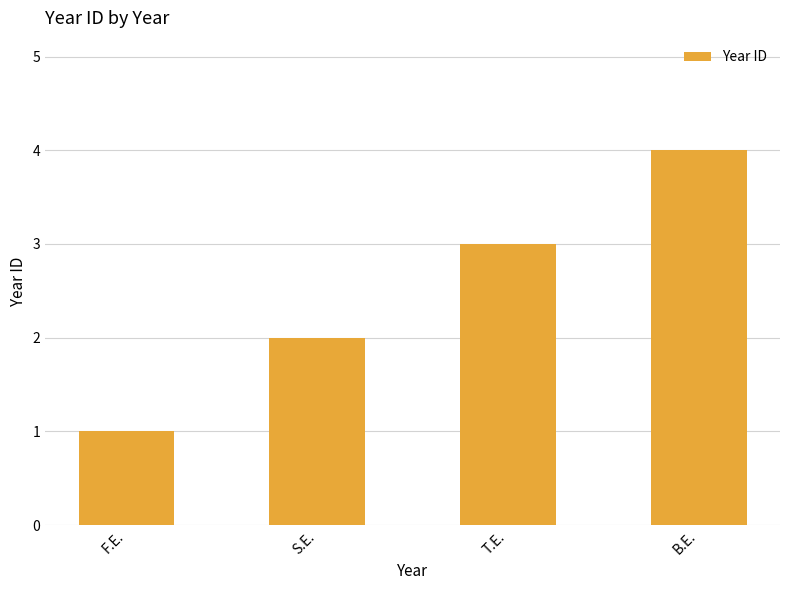

What is the maximum value shown in the chart?

4